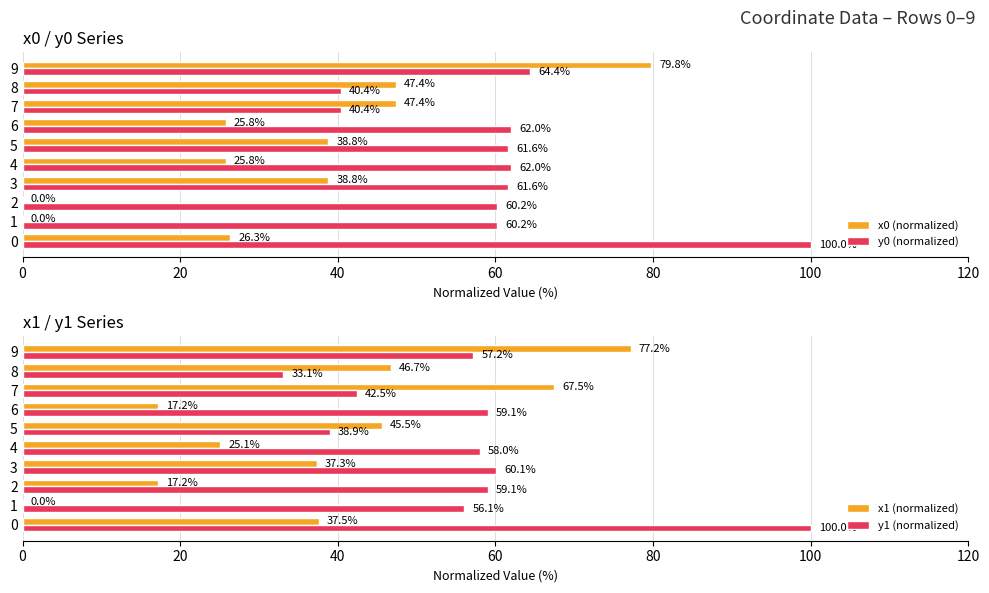

What is the approximate value of x0 (normalized) at 7?

47.4